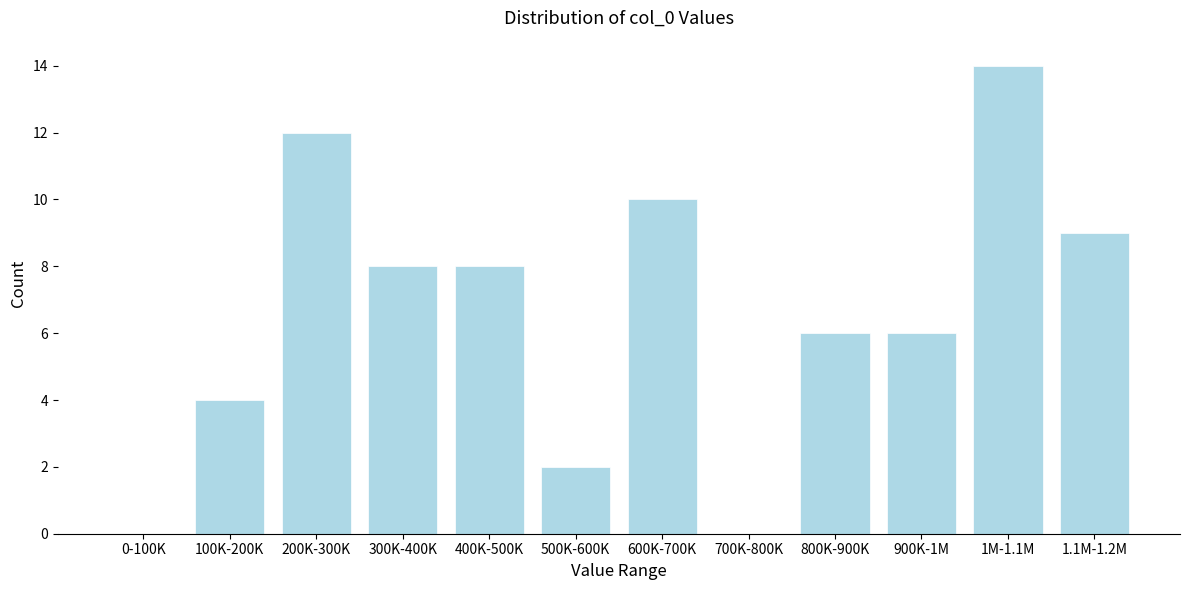

Reading left to right, list all the values displayed in this chart.

0-100K=0	100K-200K=4	200K-300K=12	300K-400K=8	400K-500K=8	500K-600K=2	600K-700K=10	700K-800K=0	800K-900K=6	900K-1M=6	1M-1.1M=14	1.1M-1.2M=9